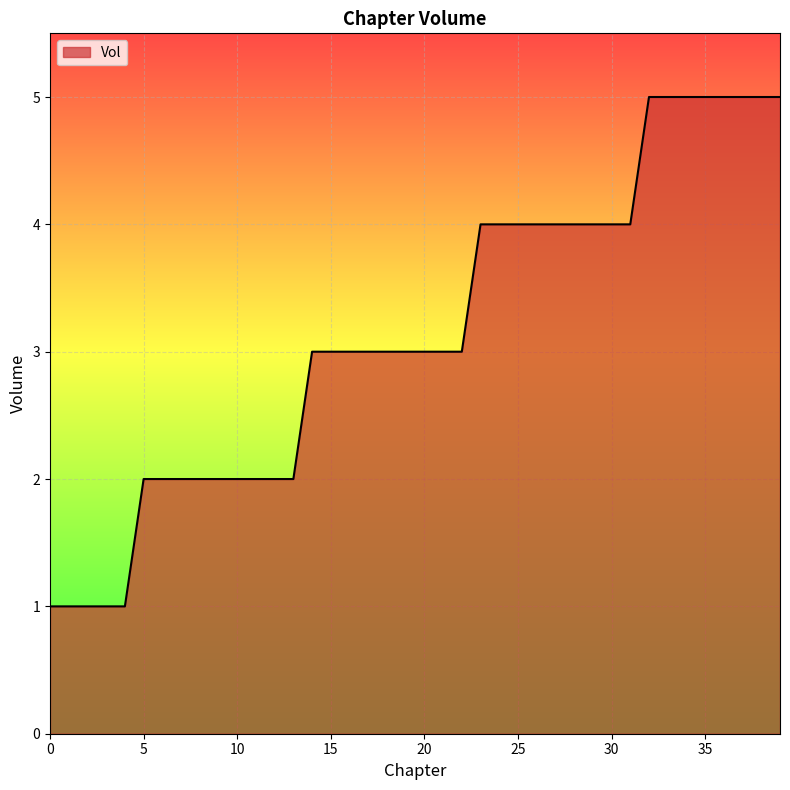

Reading left to right, what are all the values shown in this chart?

1	1	1	1	1	2	2	2	2	2	2	2	2	2	3	3	3	3	3	3	3	3	3	4	4	4	4	4	4	4	4	4	5	5	5	5	5	5	5	5